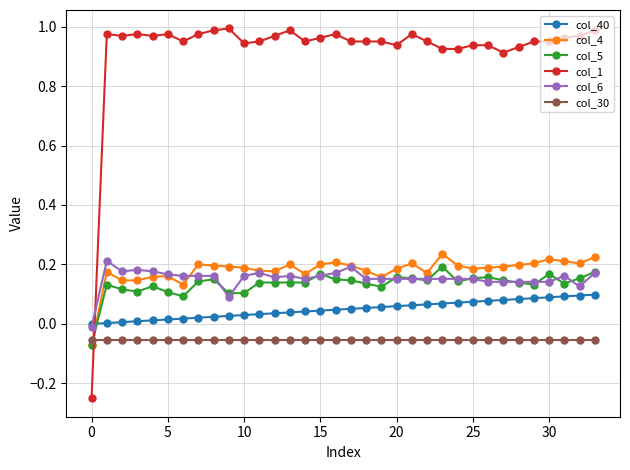

Which series has the largest total across all categories?

col_1